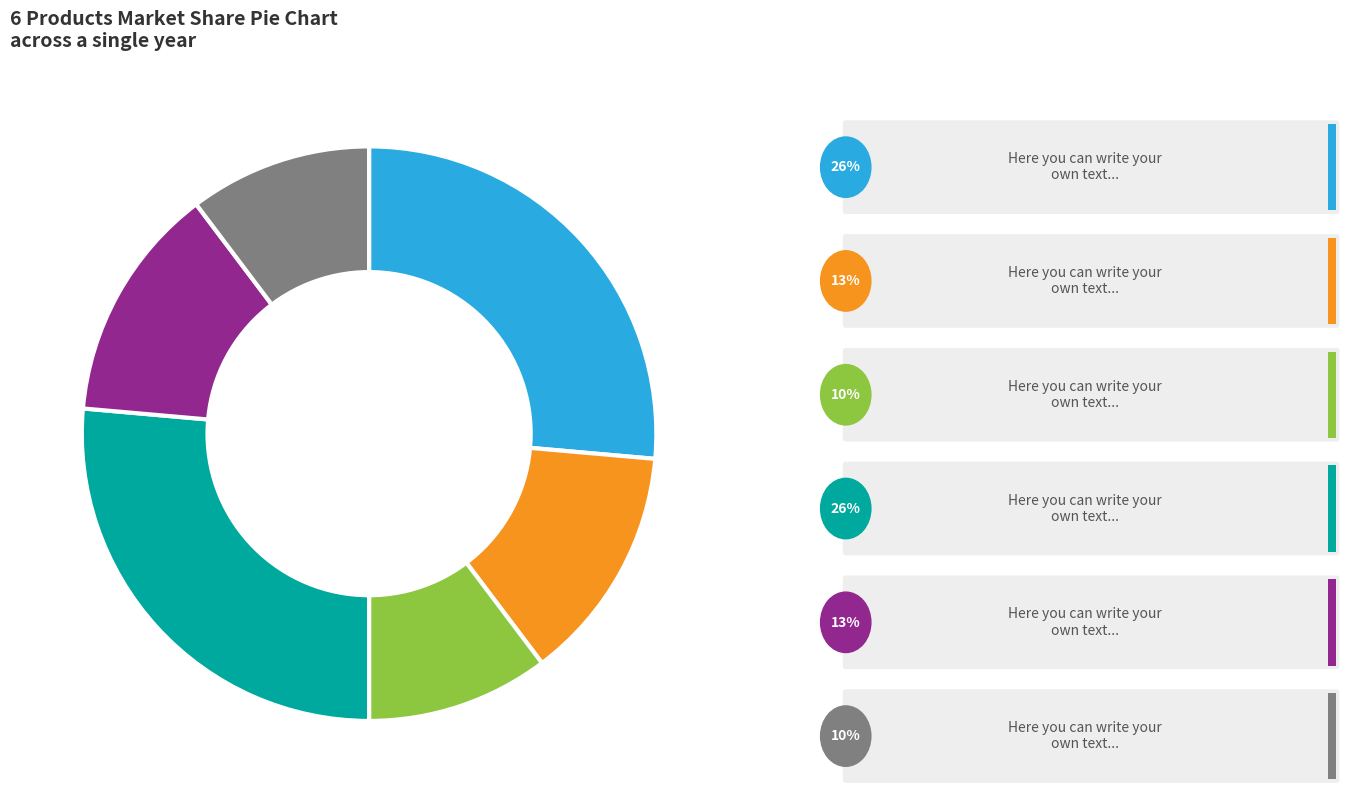

Is there a majority slice in this chart?

No